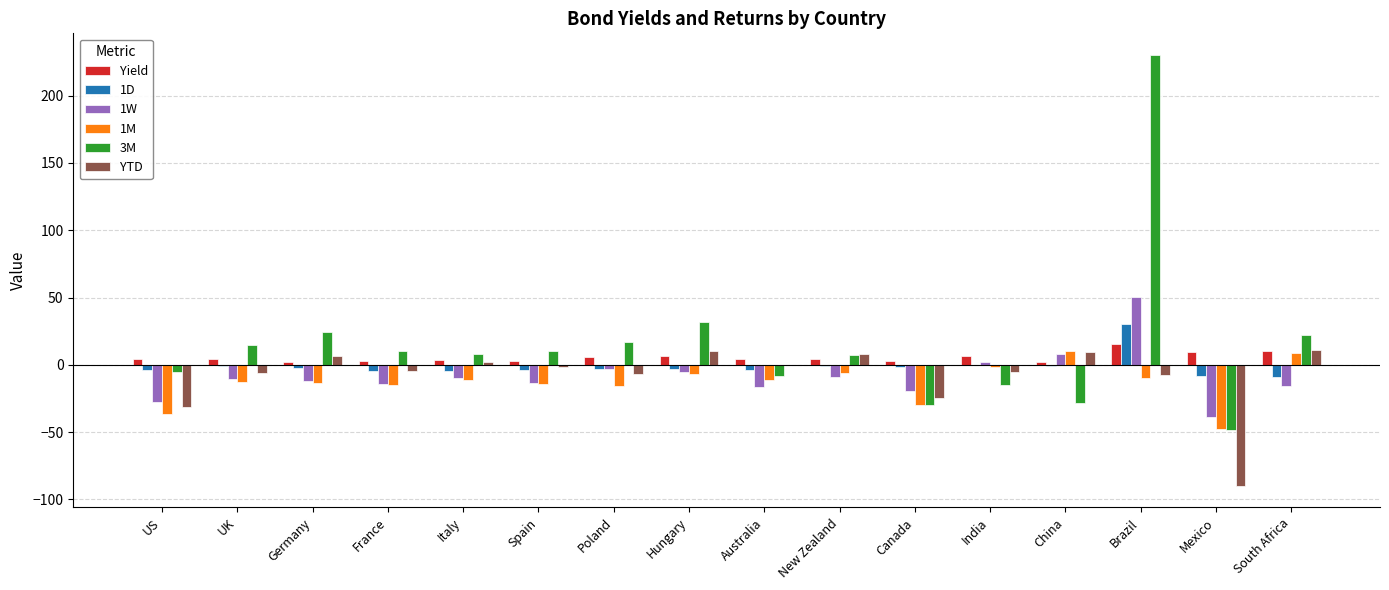

The YTD series shows 11.2 at South Africa. True or false?

True